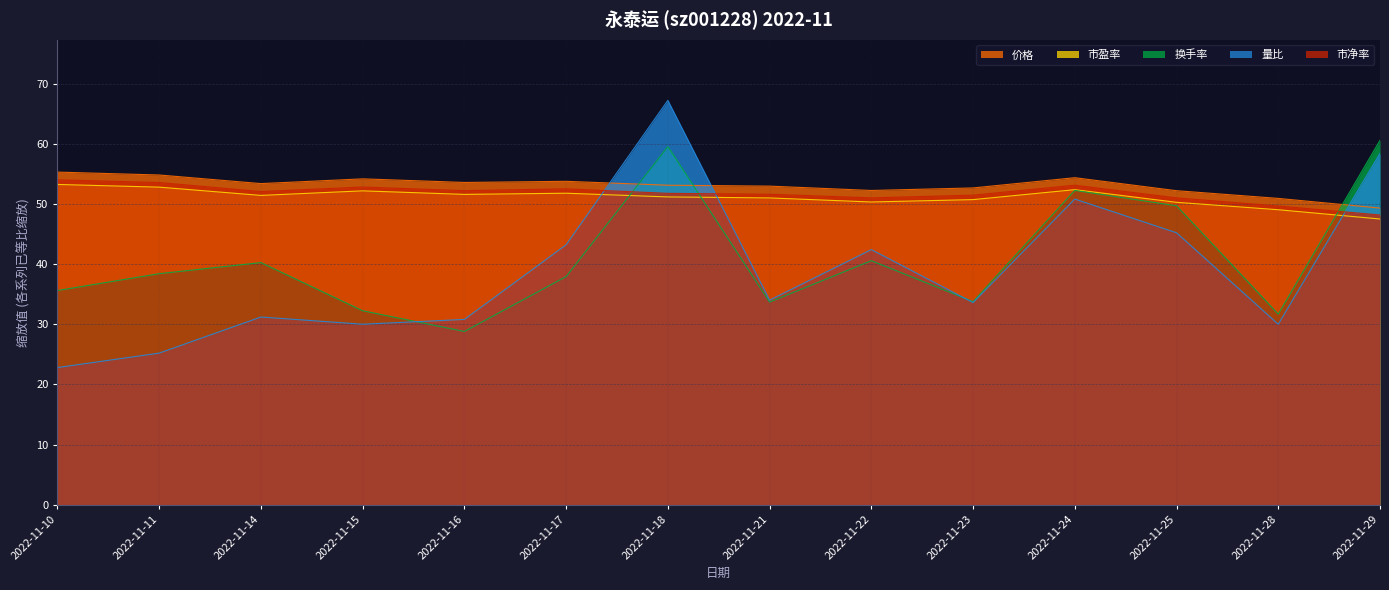

How many categories are shown in the chart?

14